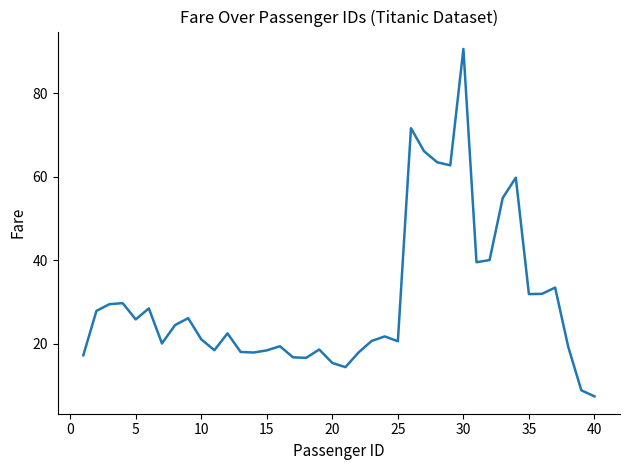

What is the sum of all values?

1210.9